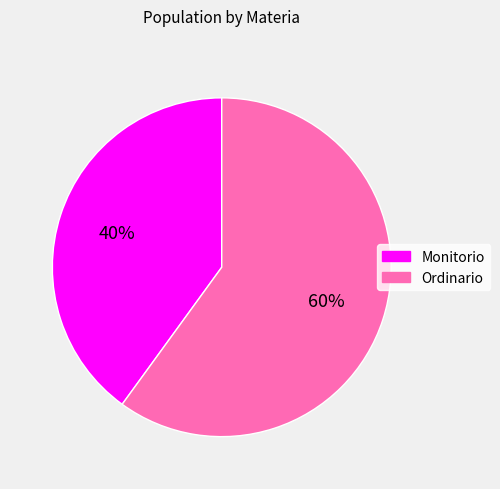

The Monitorio slice represents 51% of the pie. True or false?

False